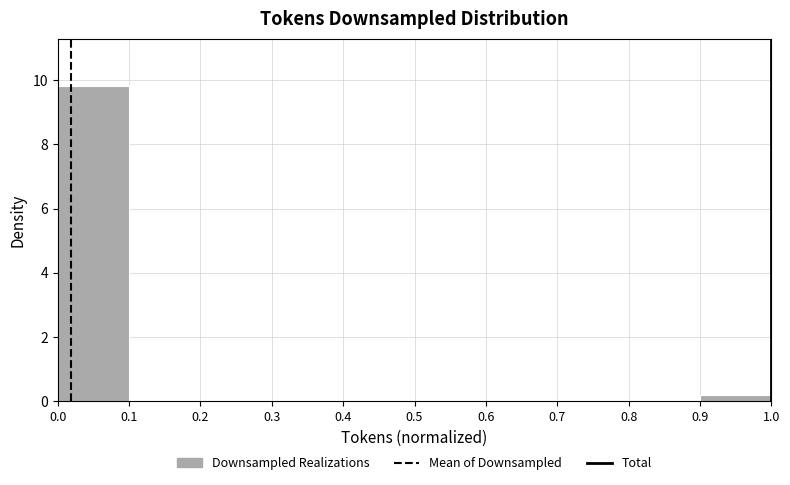

What is the height of the bar covering 0.0 to 0.1 on the x-axis? The values are not printed on the chart, so give them approximately, as read against the axis.

9.8